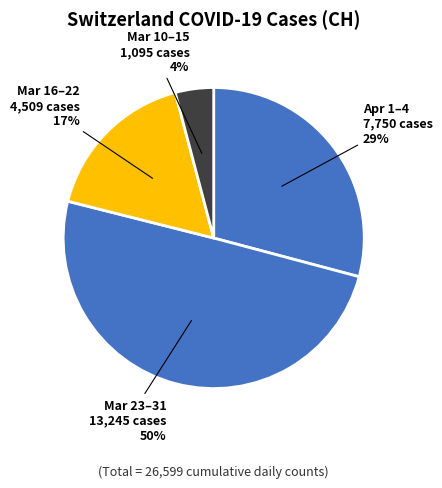

Is the sum of Mar 23–31 and Mar 10–15 greater than half?

Yes